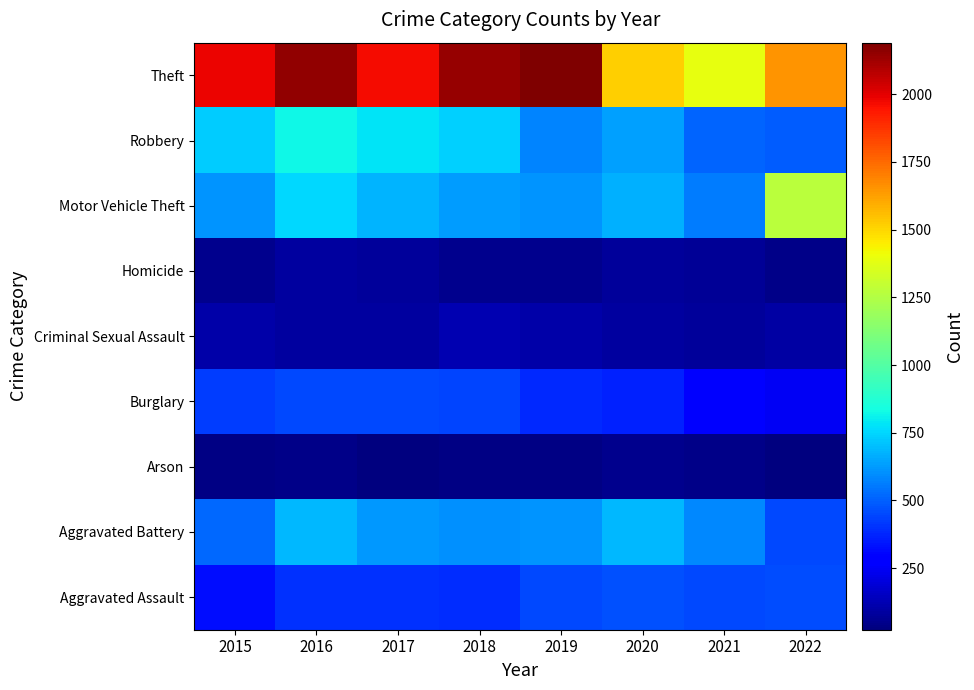

How many categories are shown in the chart?

8